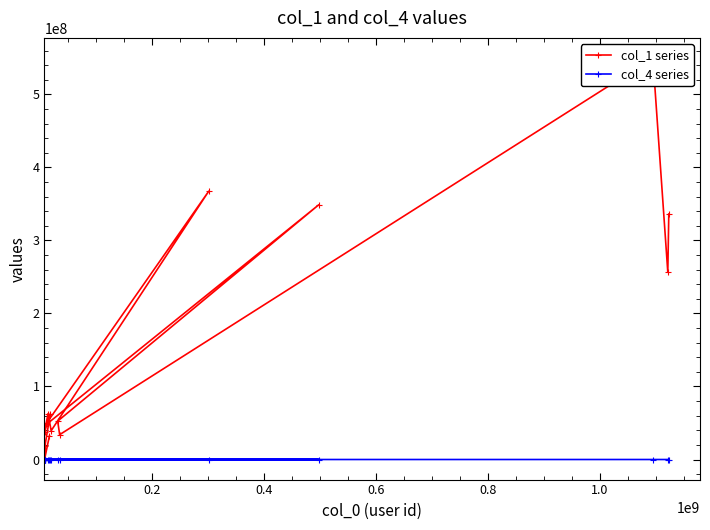

True or false: col_4 series and col_1 series cross at least once.

False